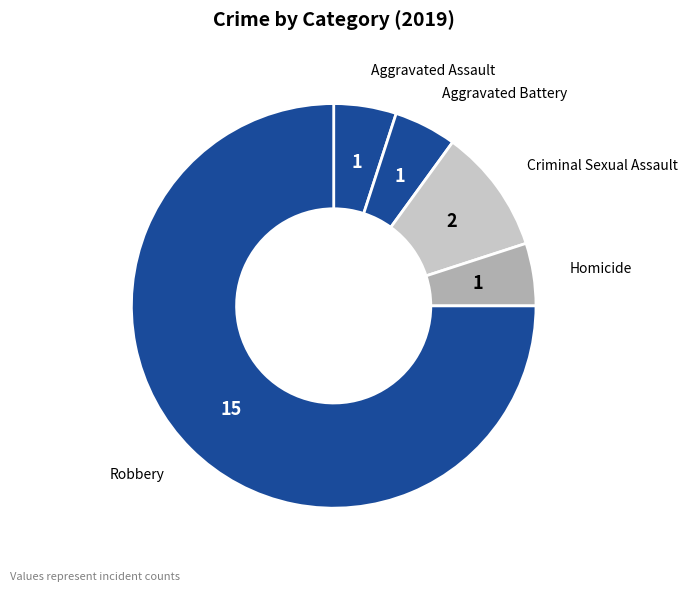

The Robbery slice represents 85% of the pie. True or false?

False